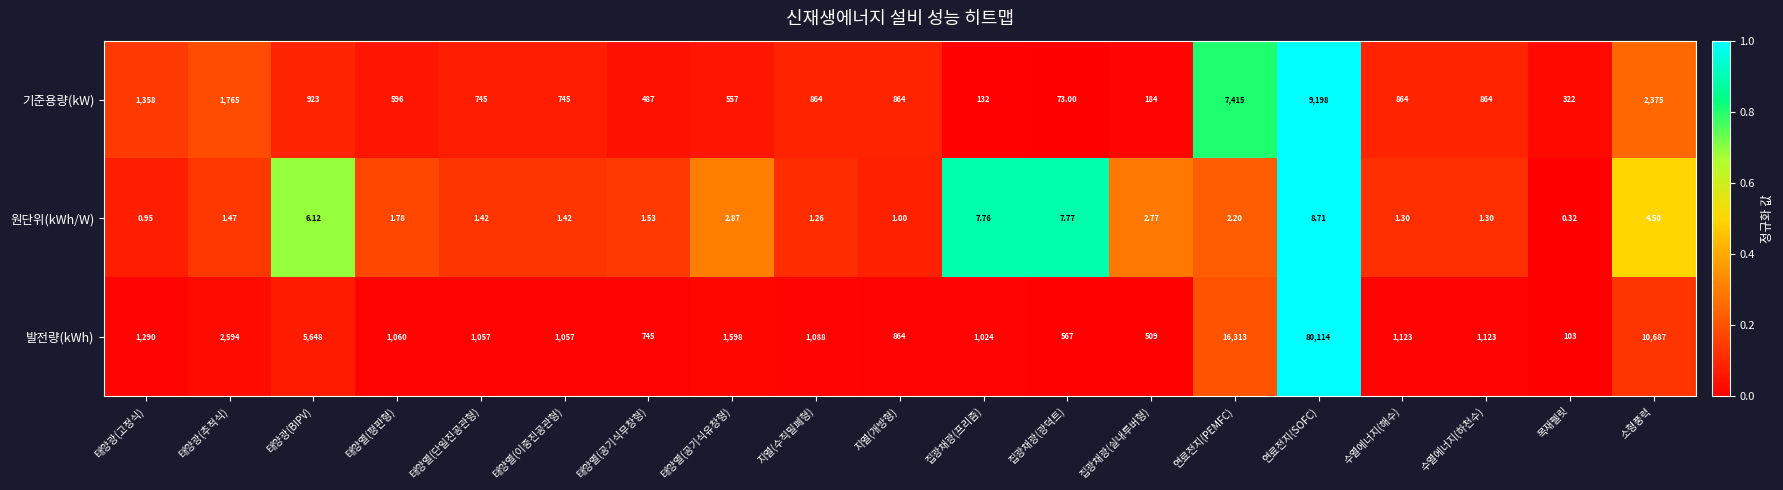

List the series in order of their peak value, highest first.

발전량(kWh), 기준용량(kW), 원단위(kWh/W)